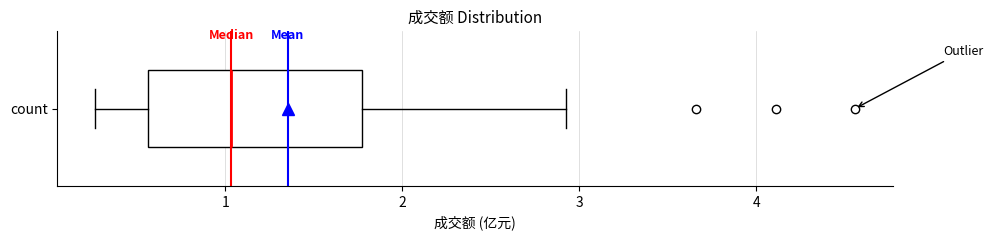

Where does the right whisker of the box for count end on the x-axis? The values are not printed on the chart, so give them approximately, as read against the axis.

2.9